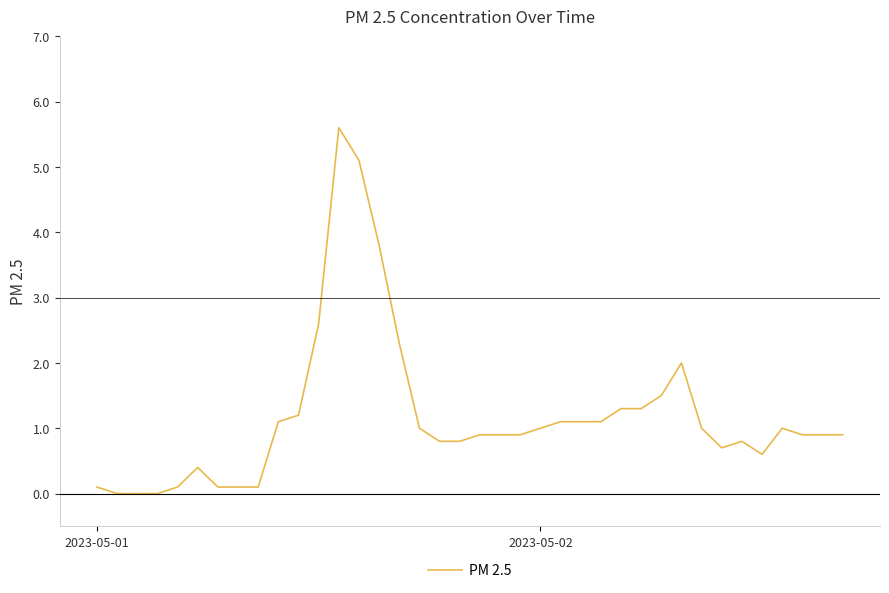

What is the difference between the maximum and minimum values?

5.6